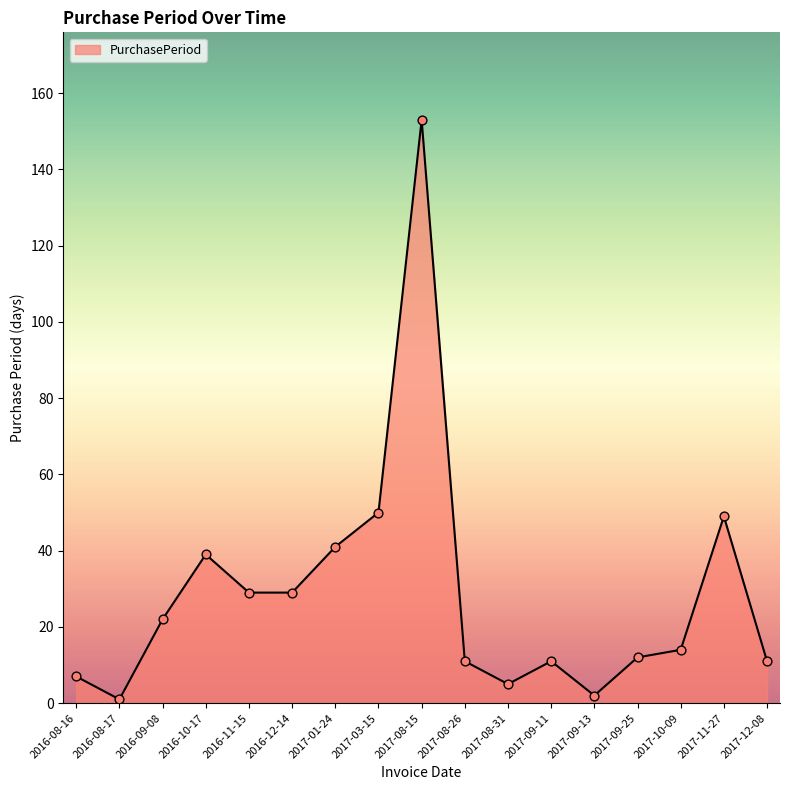

Which has a higher value, 2016-08-17 or 2016-09-08?

2016-09-08